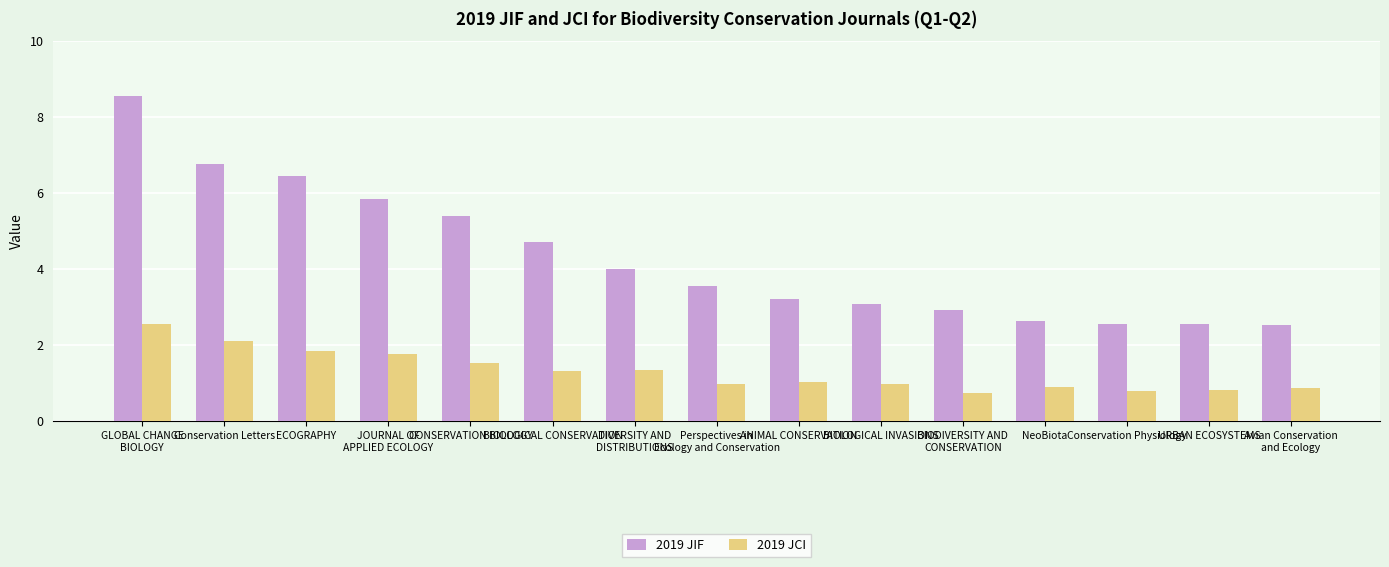

What are all the series names shown in the legend?

2019 JIF, 2019 JCI